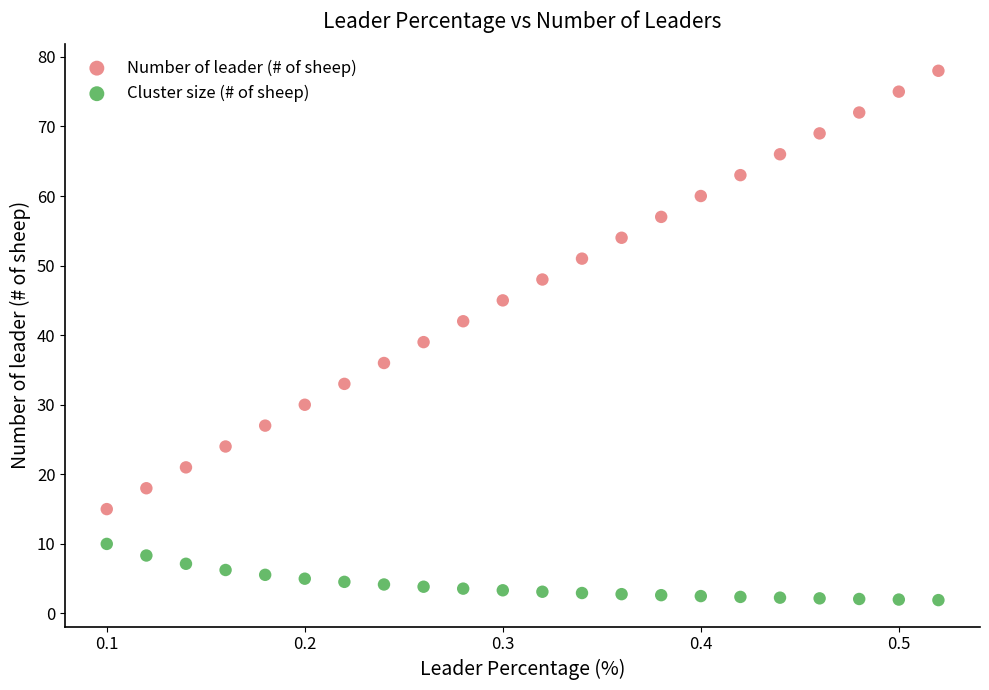

In the Number of leader (# of sheep) series, what Y value is closest to 46?

45.0